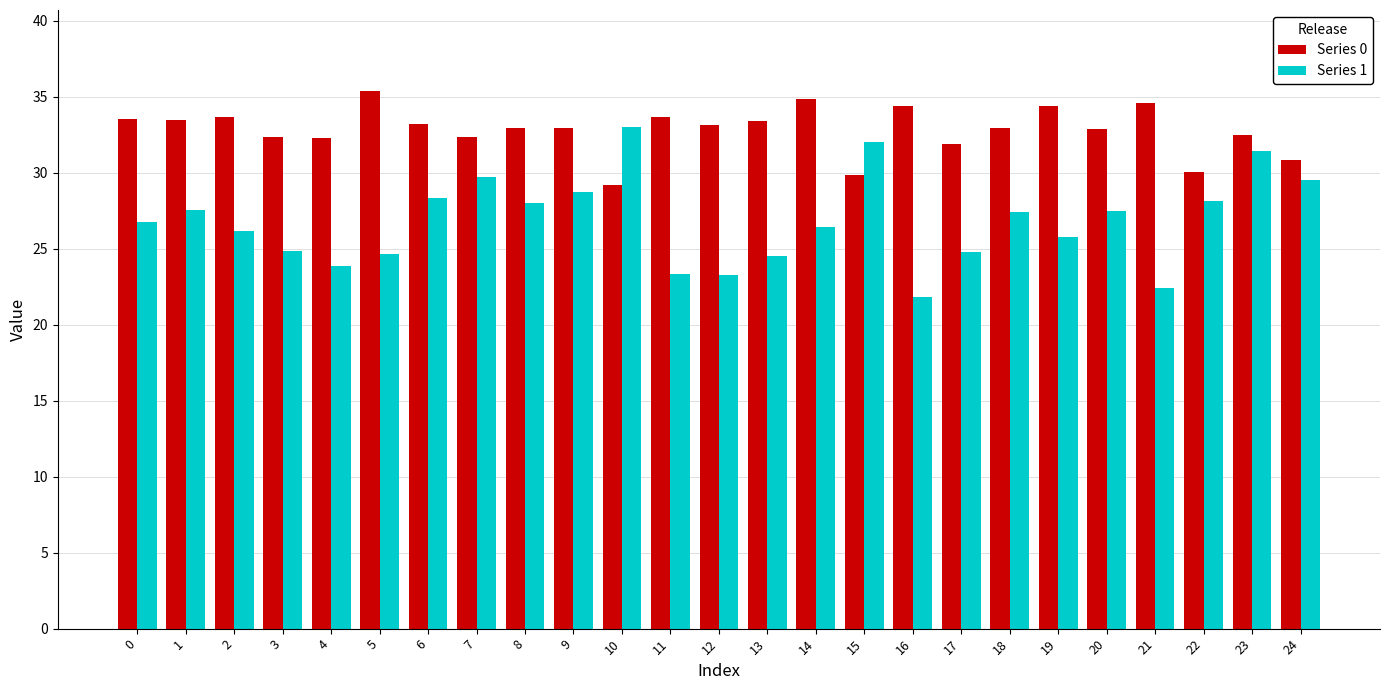

What is the average value of the Series 1 series?

26.8